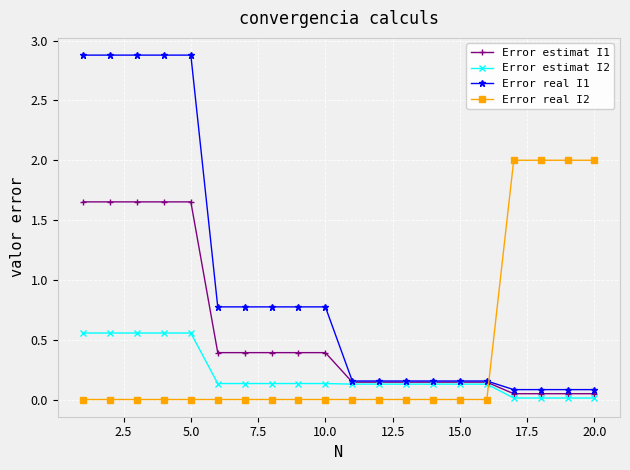

At how many categories does at least one series exceed 0?

20